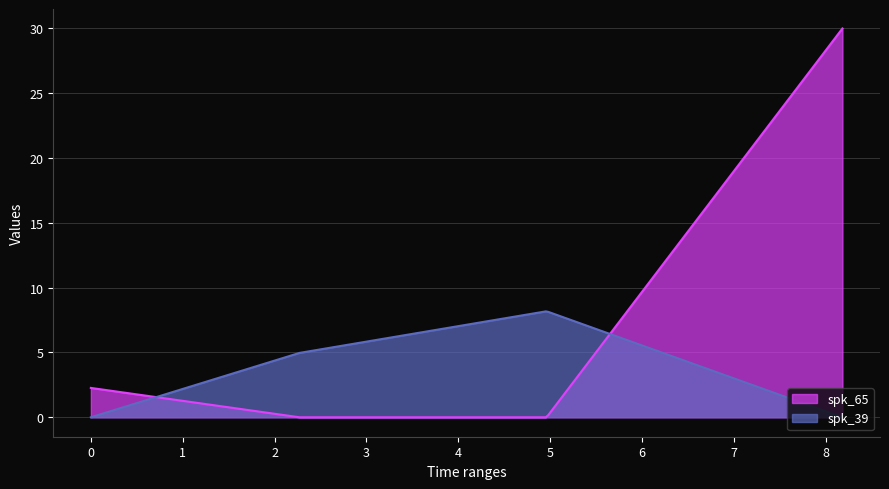

Which category has the highest value in the spk_65 series?

8.18